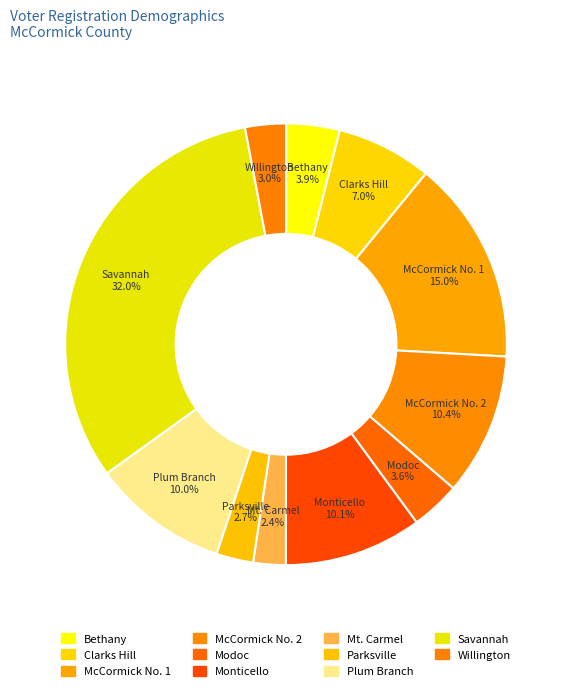

Is the sum of Modoc and McCormick No. 1 greater than half?

No